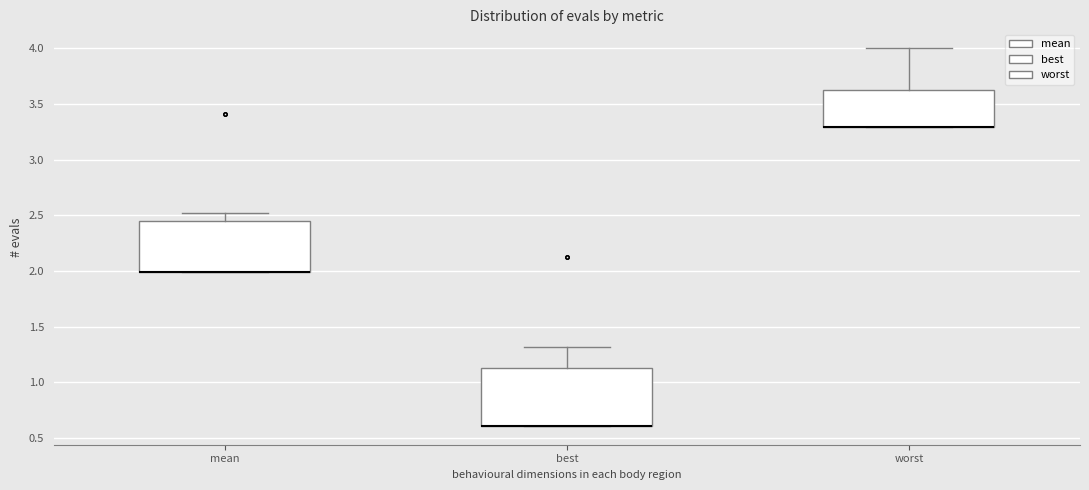

Comparing the boxes themselves (not the whiskers), which one is the tallest?

best